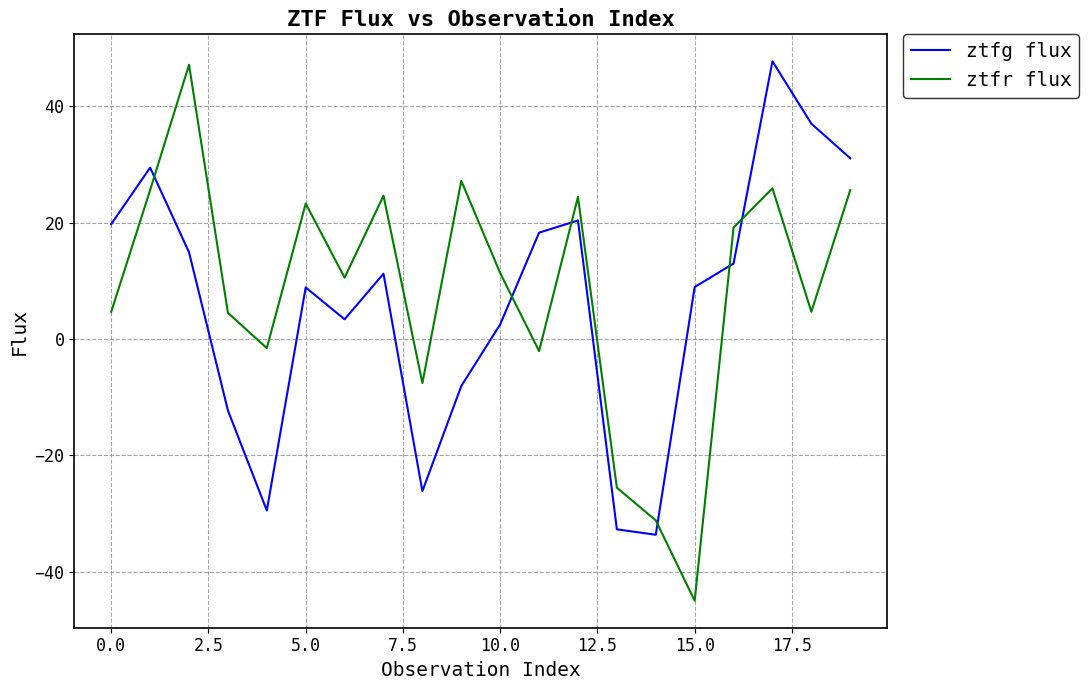

Which series has the largest range (max minus min)?

ztfr flux